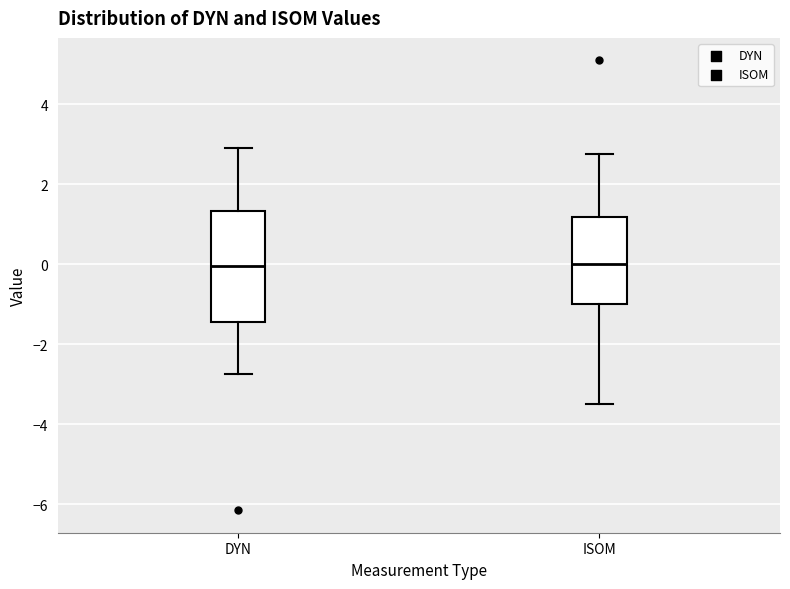

Which box is the tallest, from its lower edge to its upper edge?

DYN